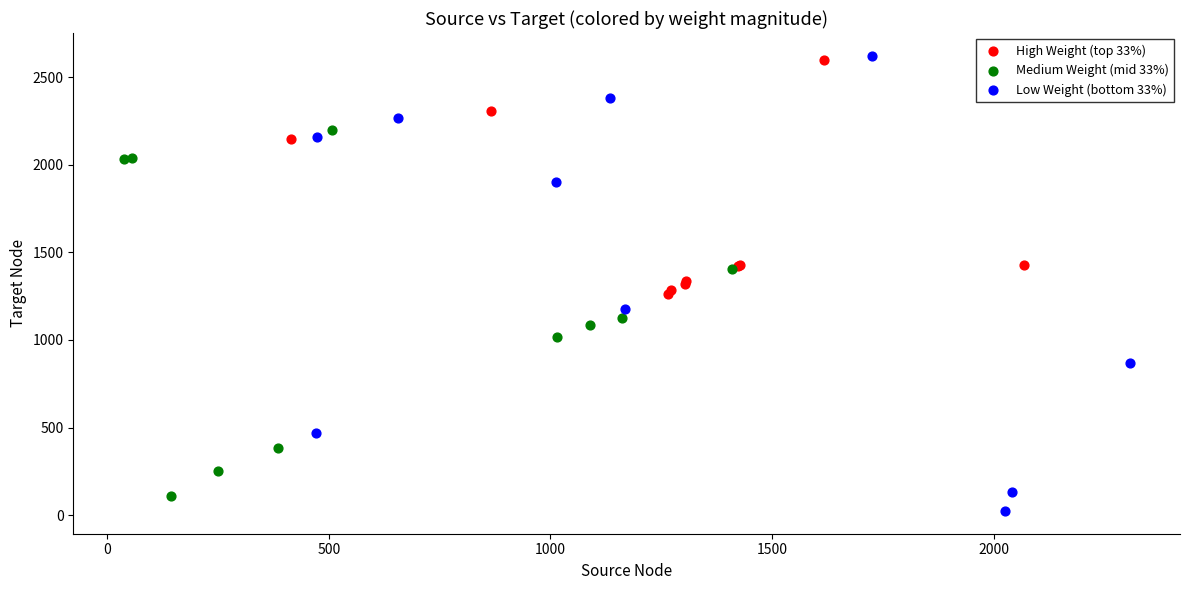

What are all the series names shown in the legend?

High Weight (top 33%), Medium Weight (mid 33%), Low Weight (bottom 33%)